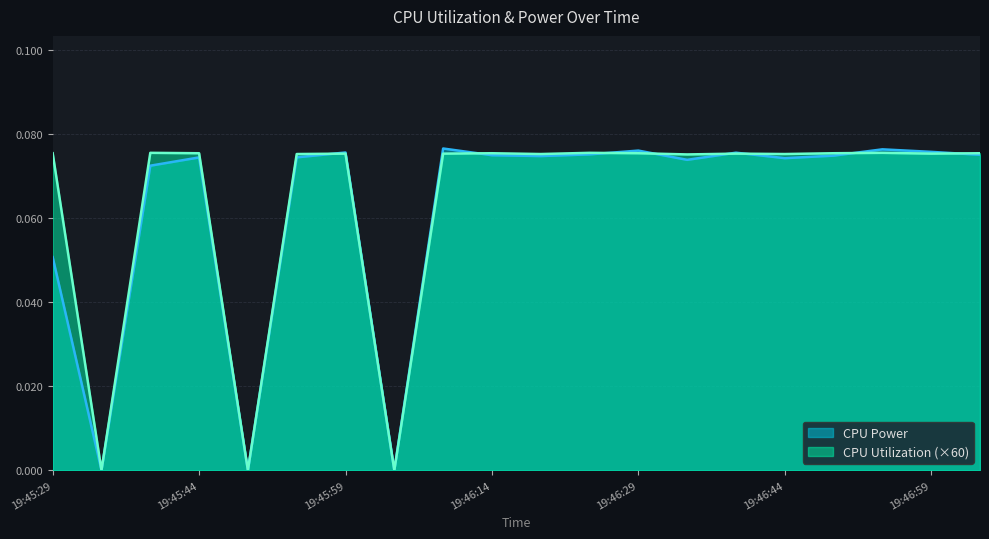

Which has a higher value, 19:46:19 or 19:46:14?

19:46:14